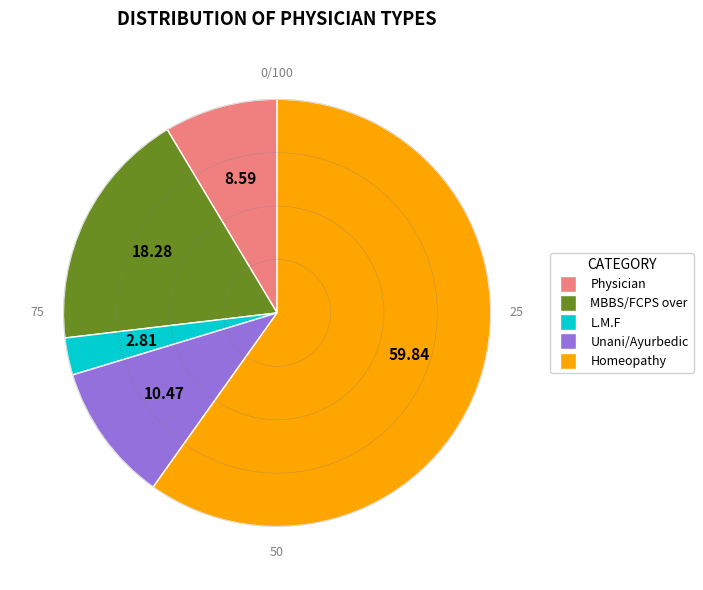

Approximately how many times larger is the value at Homeopathy compared to L.M.F?

21.3